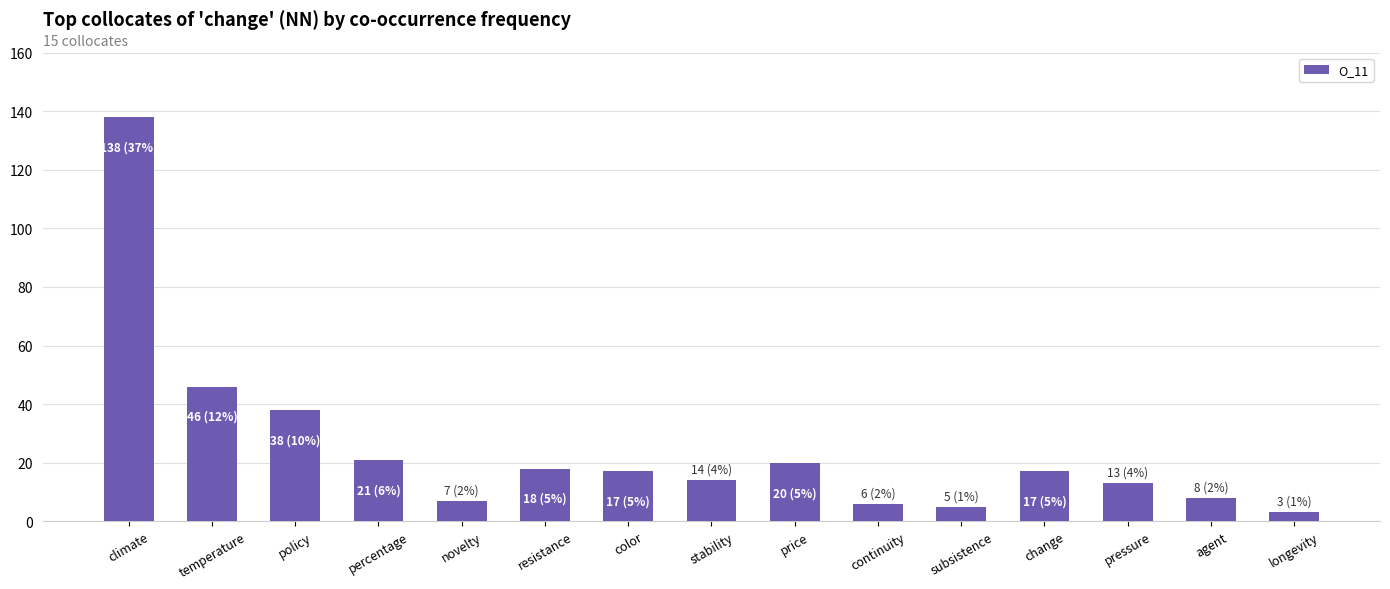

What position from the left is color?

7